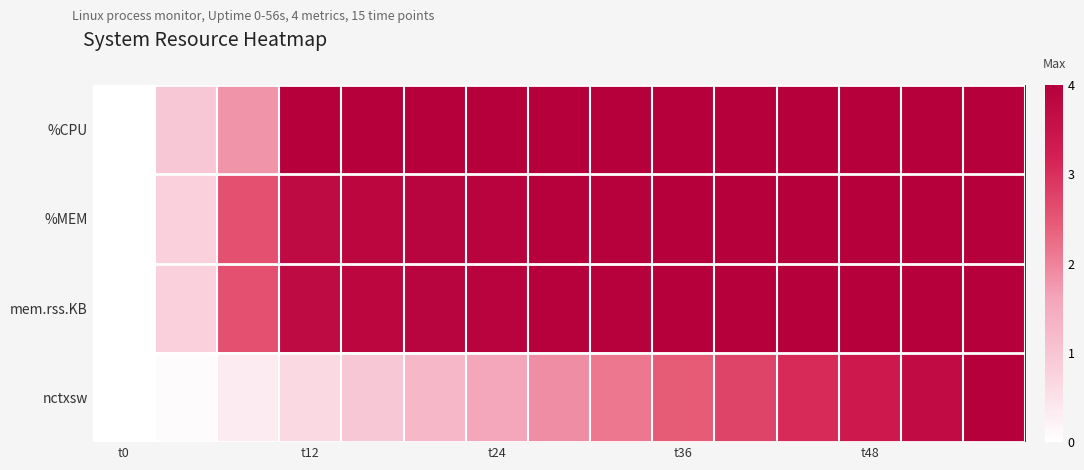

Reading left to right, extract all data points from this chart.

%CPU: 0.0	0.2	0.4	1.0	1.0	1.0	1.0	1.0	1.0	1.0	1.0	1.0	1.0	1.0	1.0
%MEM: 0.0	0.2	0.6	0.9	1.0	1.0	1.0	1.0	1.0	1.0	1.0	1.0	1.0	1.0	1.0
mem.rss.KB: 0.0	0.2	0.6	0.9	1.0	1.0	1.0	1.0	1.0	1.0	1.0	1.0	1.0	1.0	1.0
nctxsw: 0.0	0.0	0.1	0.2	0.2	0.3	0.4	0.5	0.5	0.6	0.7	0.8	0.8	0.9	1.0